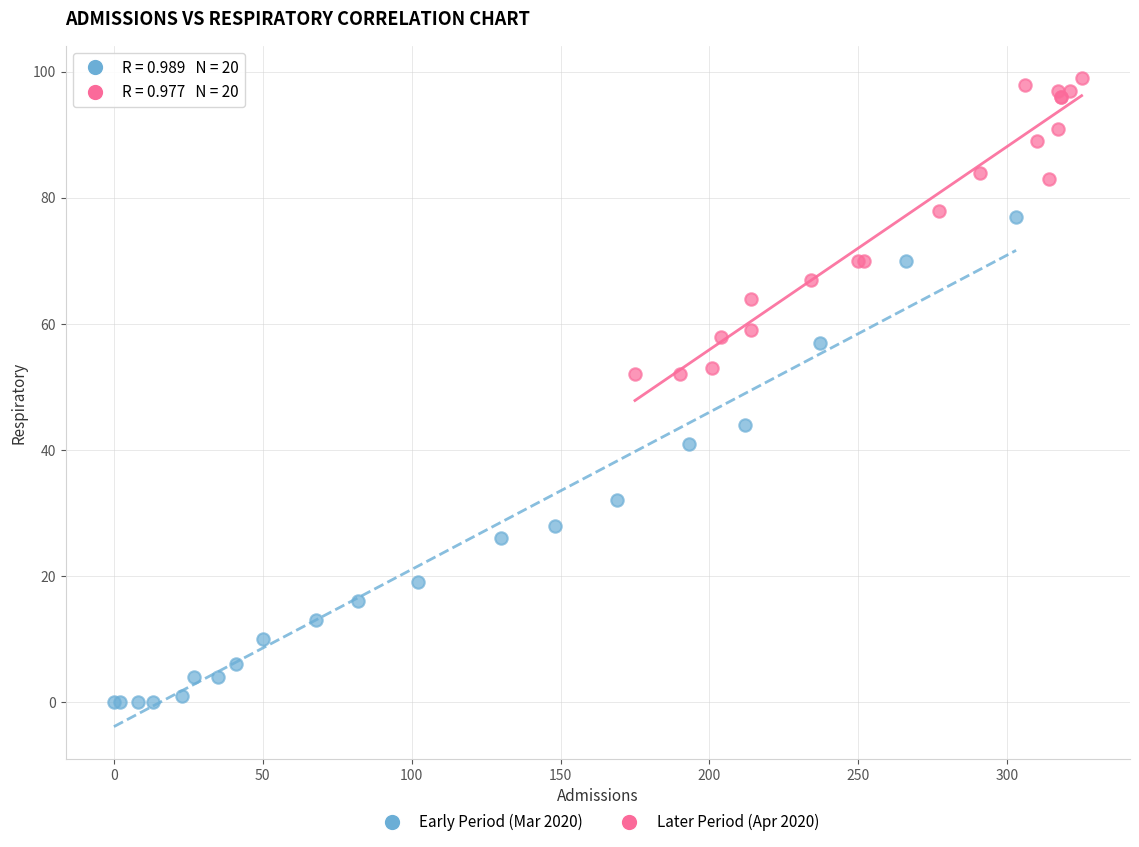

Which series has the largest Y range (max minus min)?

Early Period (Mar 2020)